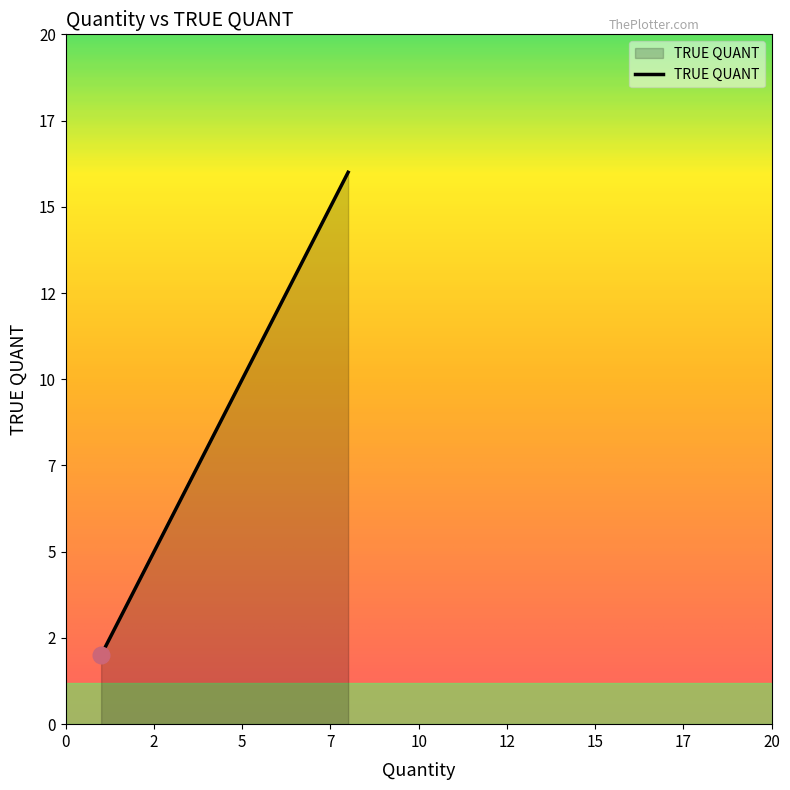

The value at PTS526SK15SMTR2LFS is 28. True or false?

False